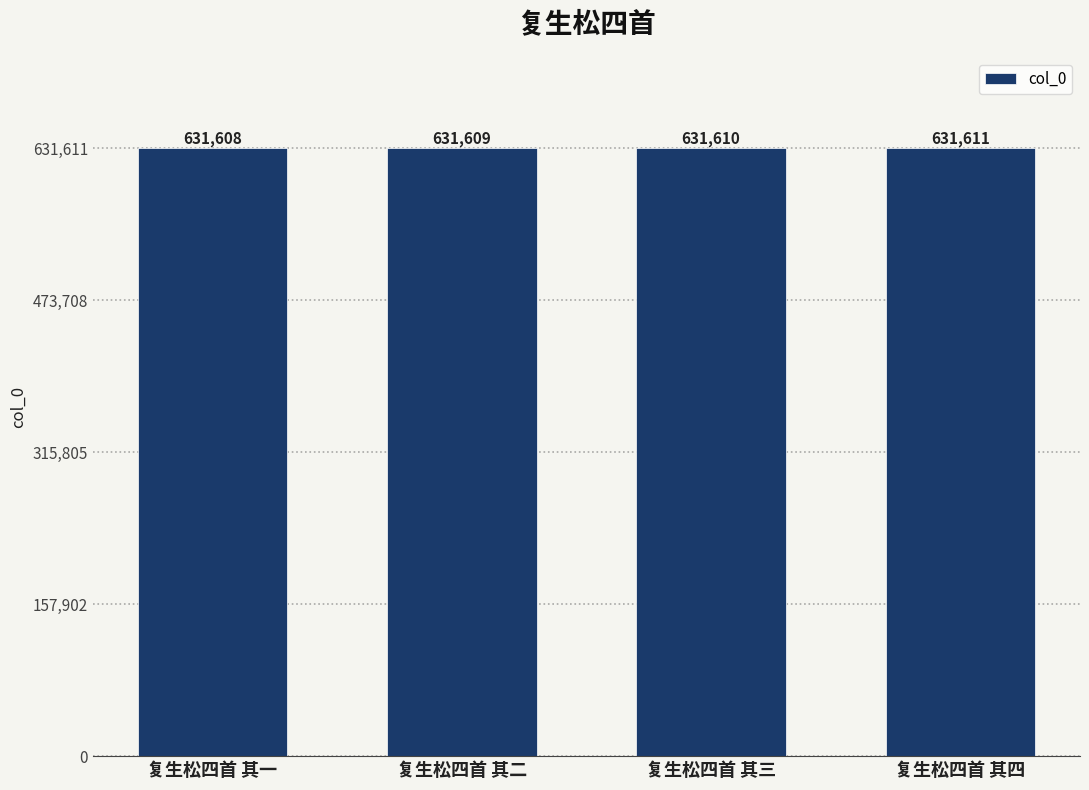

The chart shows a value of 869599 at 复生松四首 其三. True or false?

False